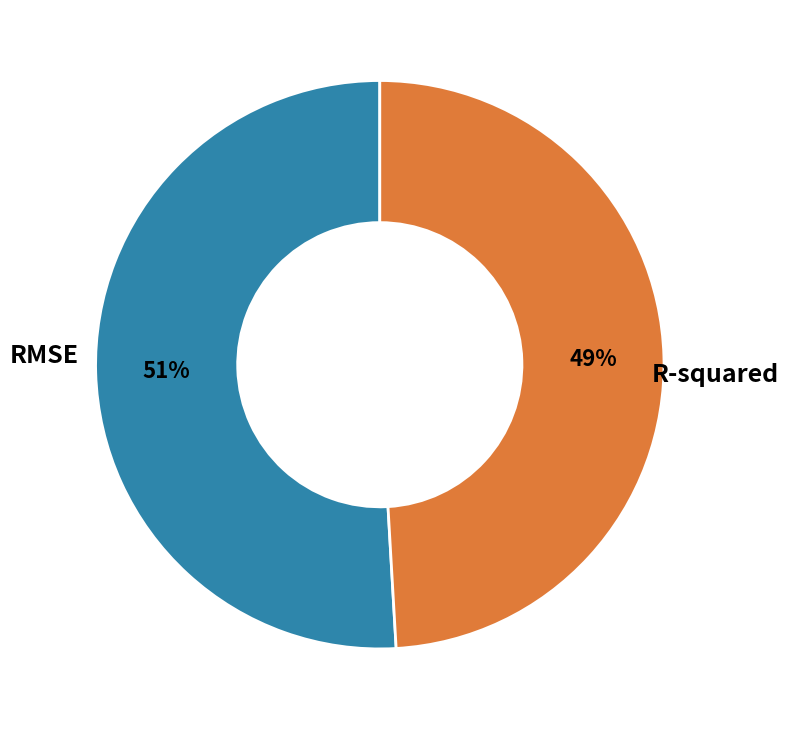

To the nearest percent, what is the difference between the largest and smallest slice percentages?

2%